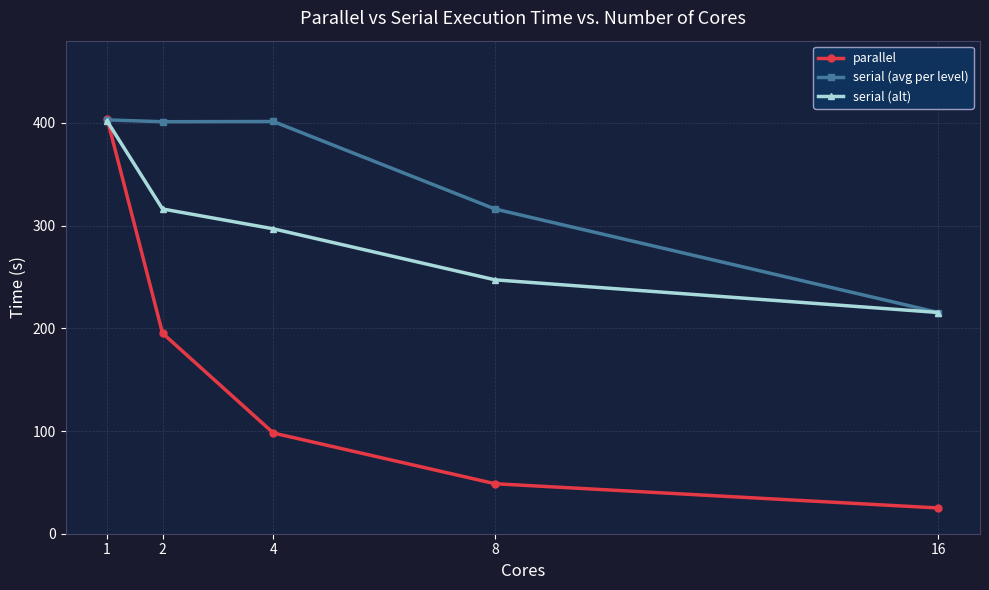

The serial (alt) series shows 385.7 at 16. True or false?

False